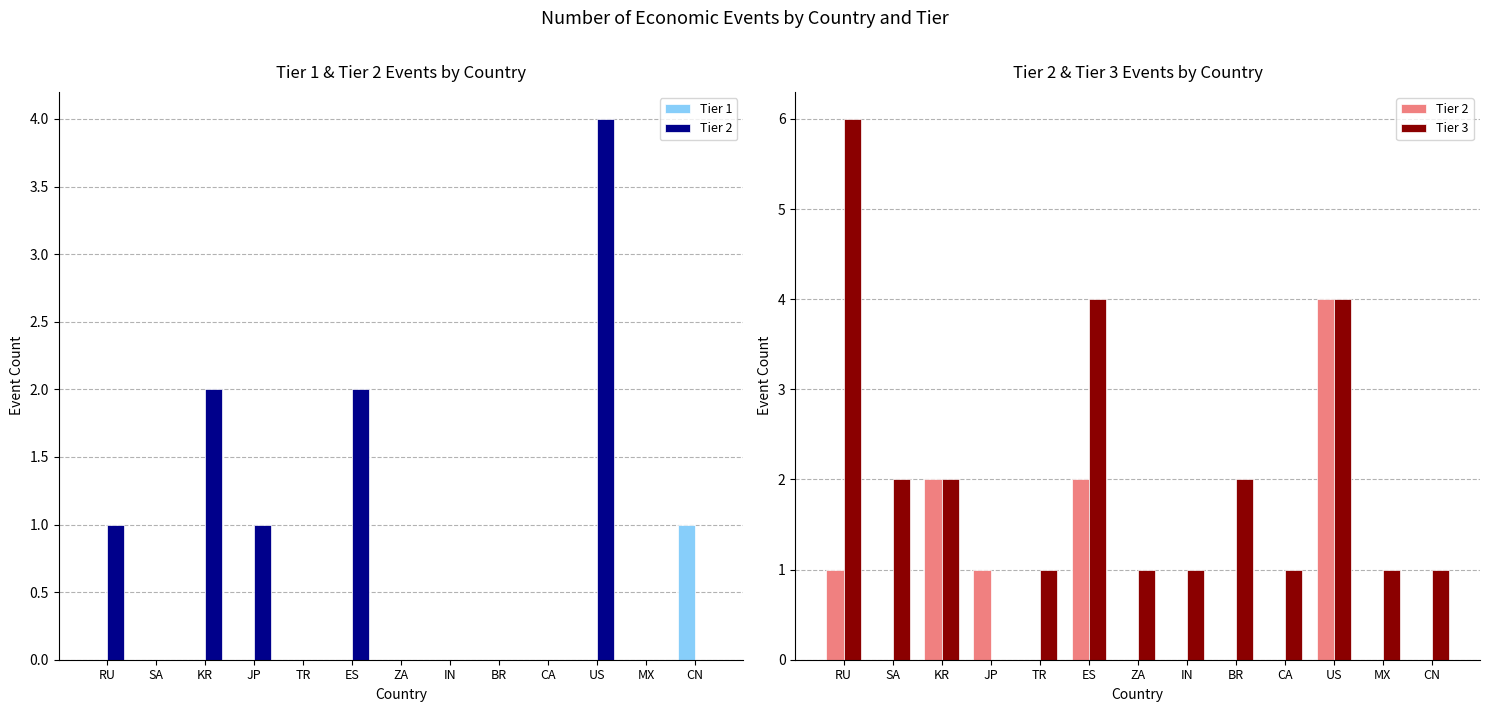

At which category does the chart reach its minimum across all series?

RU